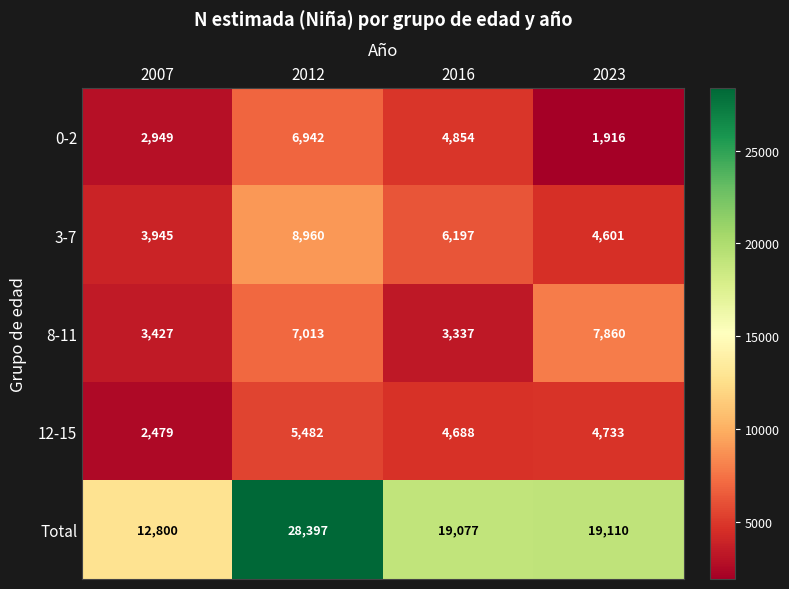

At which category does the chart reach its peak across all series?

2012